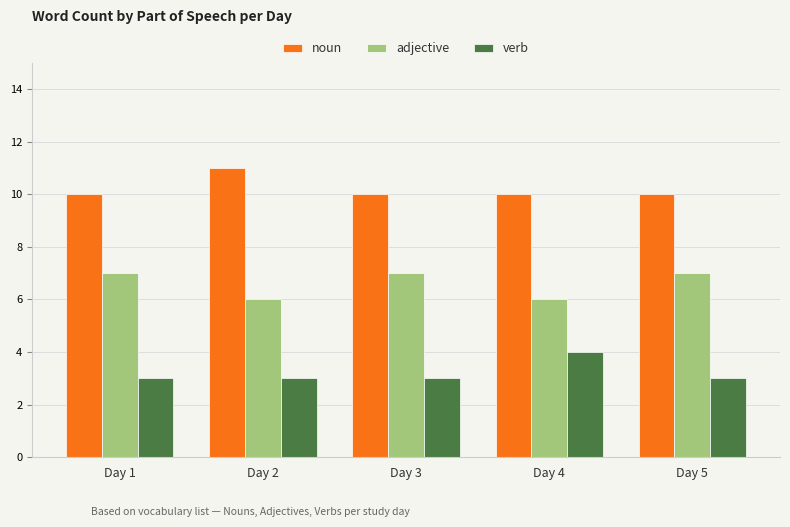

At Day 5, list the series in order from smallest to largest.

verb, adjective, noun